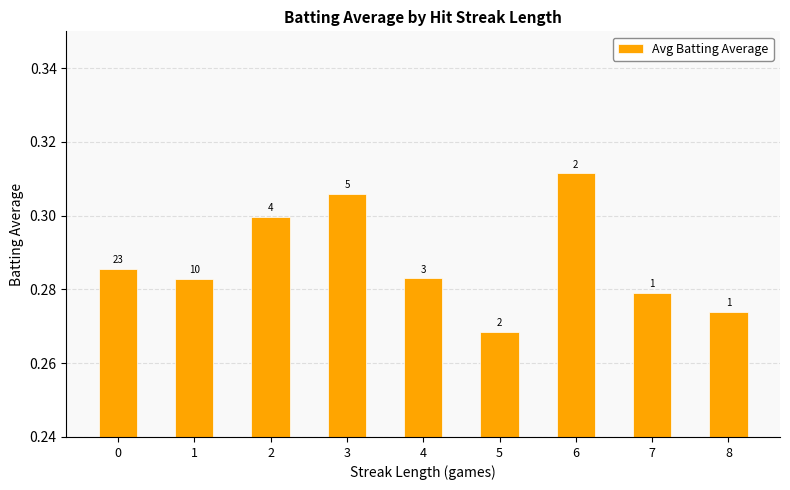

Reading left to right, what are all the values shown in this chart?

0.3	0.3	0.3	0.3	0.3	0.3	0.3	0.3	0.3